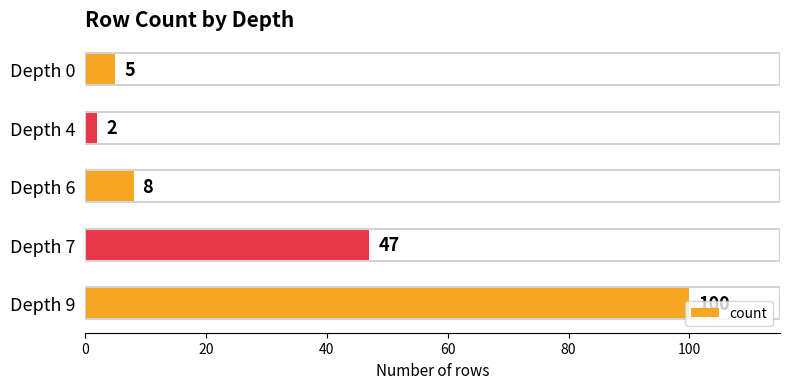

Read the value at Depth 9, to the nearest 5.

100